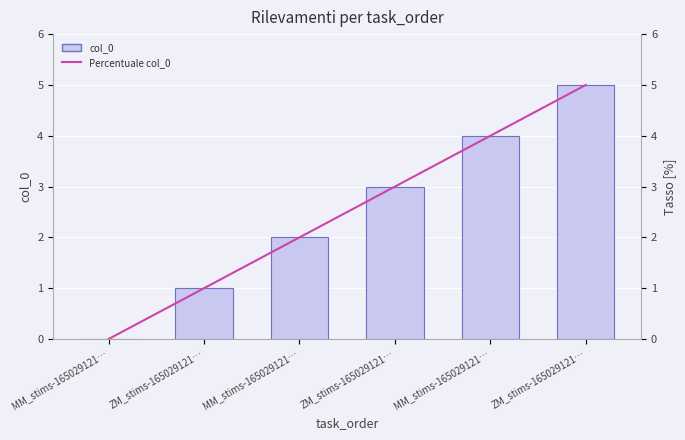

Are the bars grouped side by side (vs. stacked)?

Yes